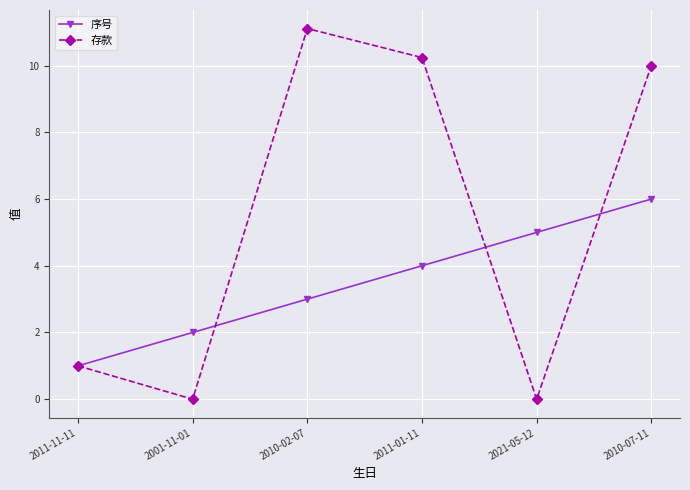

What is the spread (max minus min) of values at 2011-01-11?

6.2